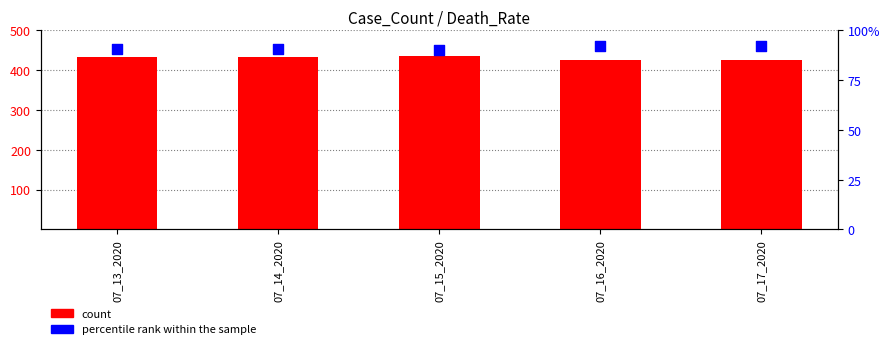

Which series has the widest spread of Y values?

count